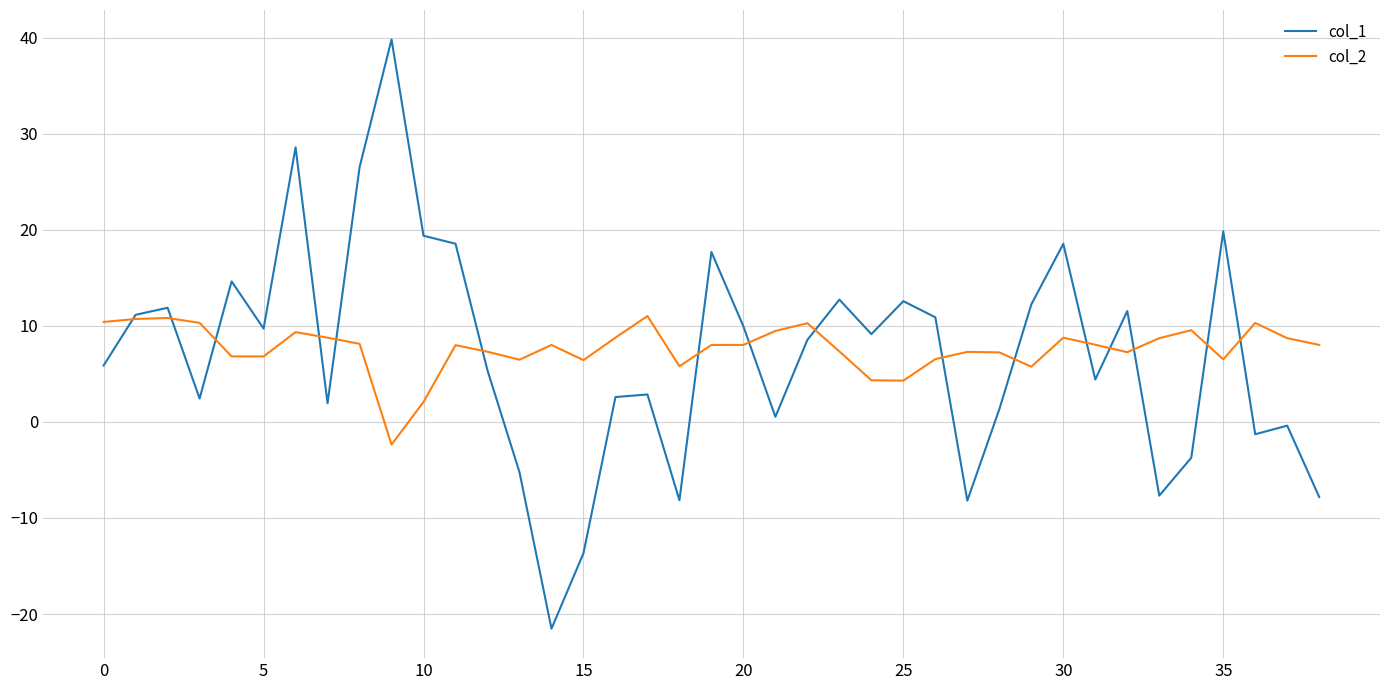

Rank the series by their maximum value, from lowest to highest.

col_2, col_1